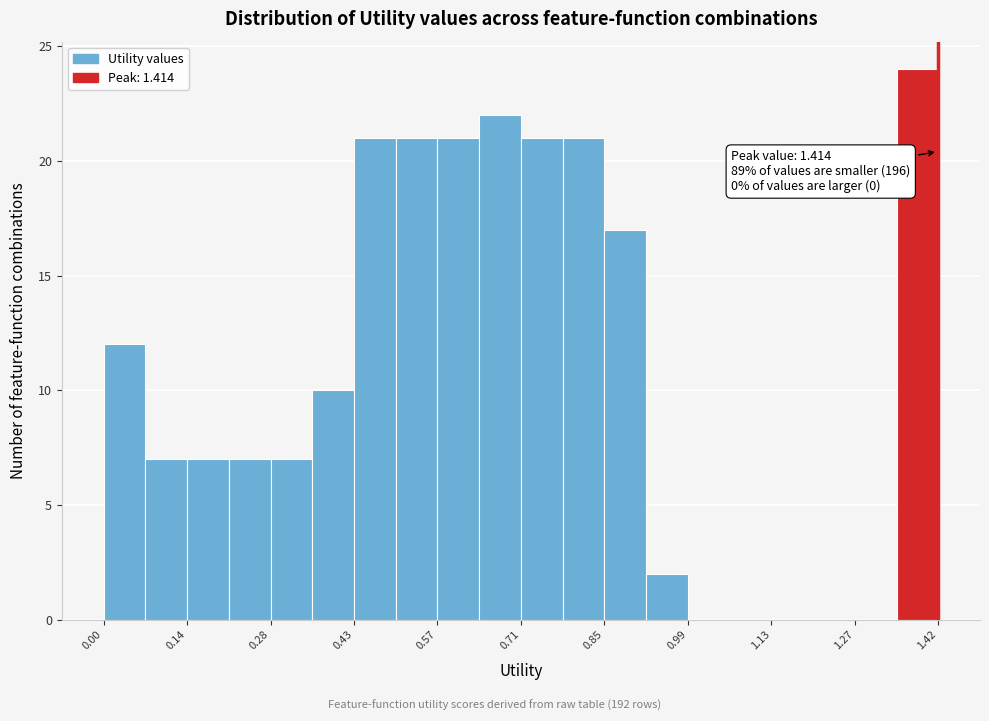

Around what value on the x-axis is the tallest bar? Give the approximate position of its centre, as read against the axis.

1.38